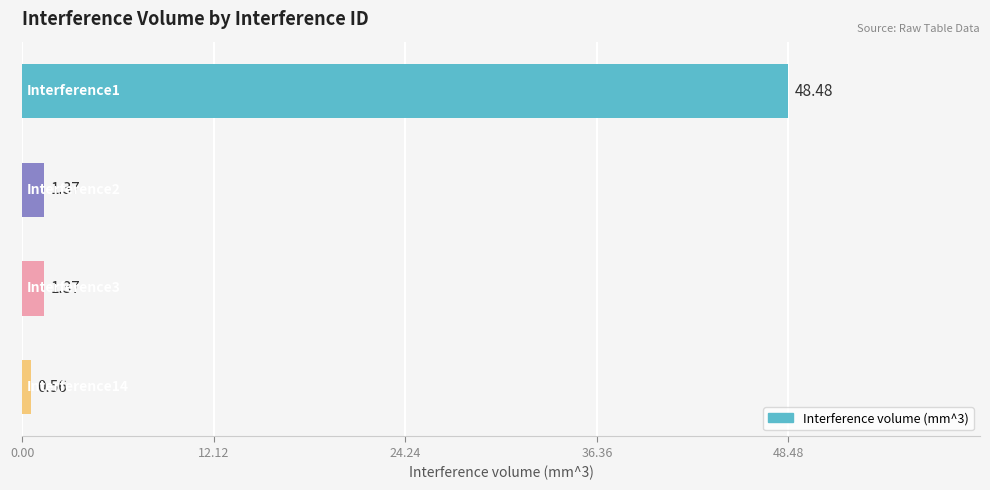

Does the chart contain any negative values?

No